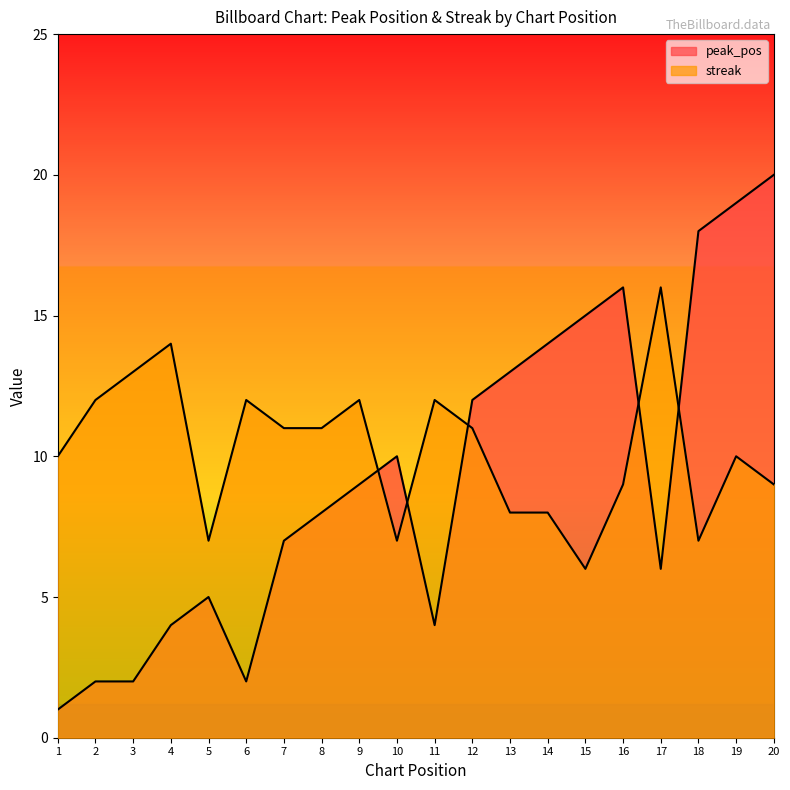

Where does the streak series first go above 11?

2